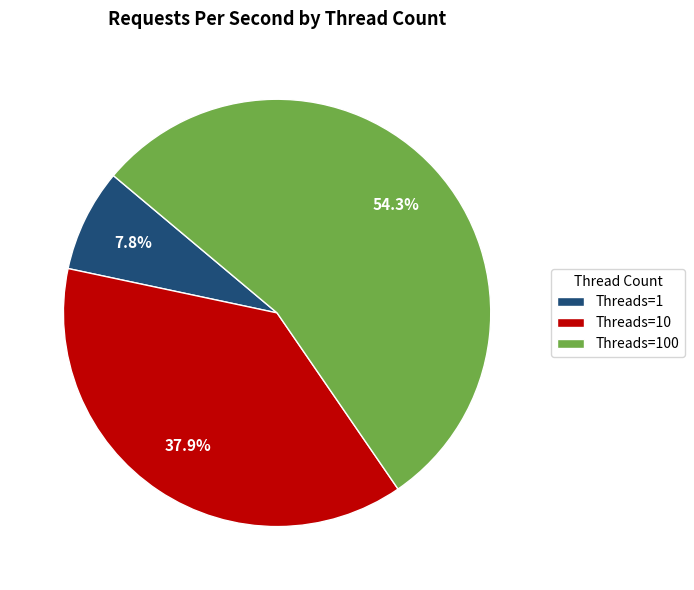

Which category has the smallest portion of the pie?

Threads=1